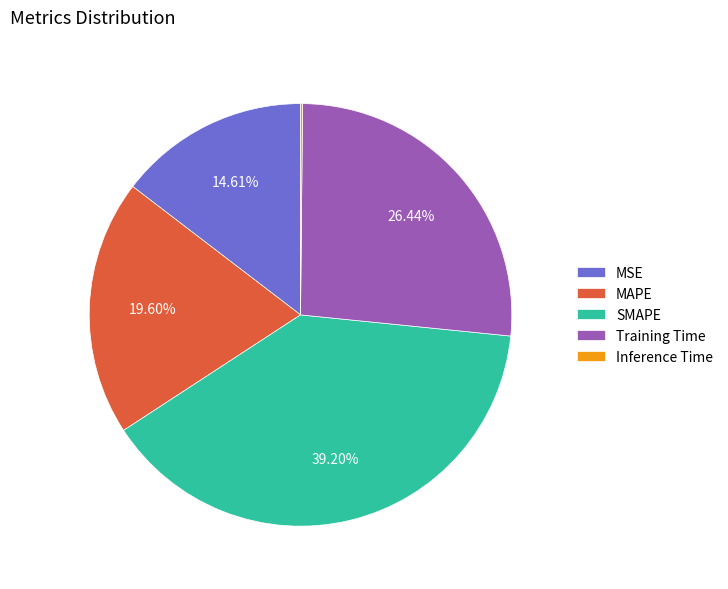

To the nearest percent, what is the difference between the Training Time and MSE slice percentages?

12%